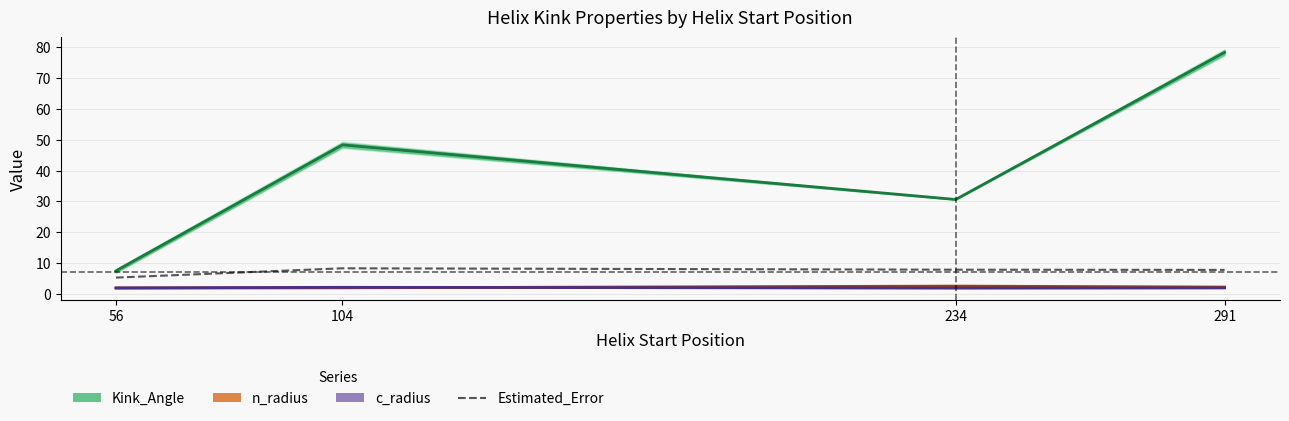

At which label does Kink_Angle first exceed 48?

104